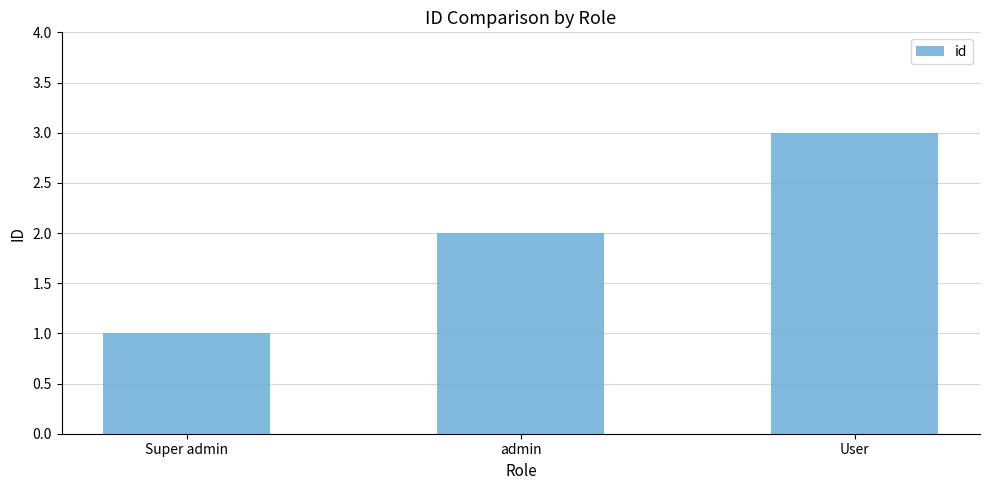

Is it true that the value at admin is 2?

True